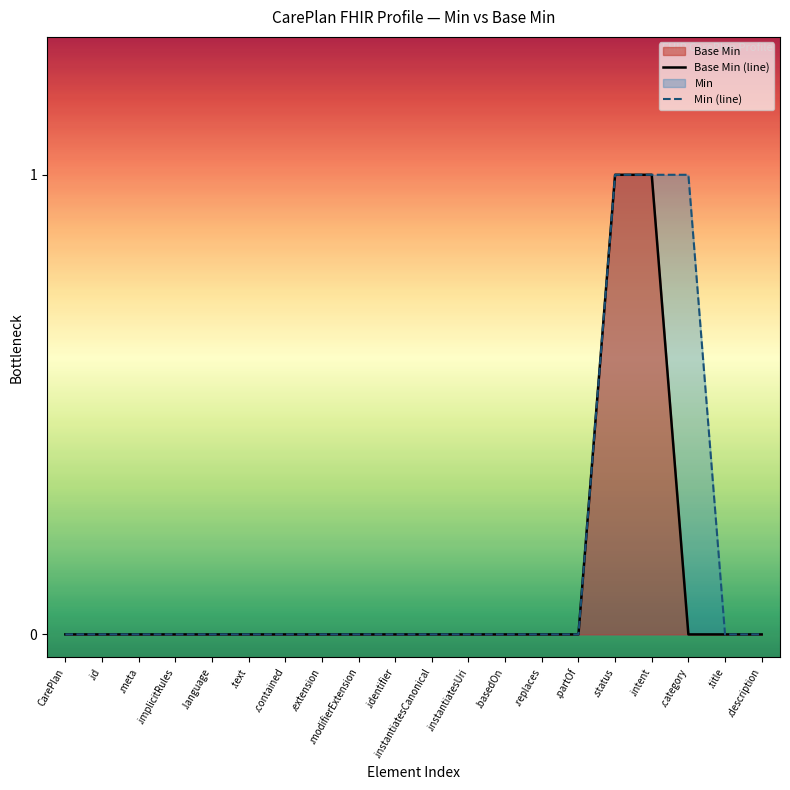

Count the number of categories in the chart.

20